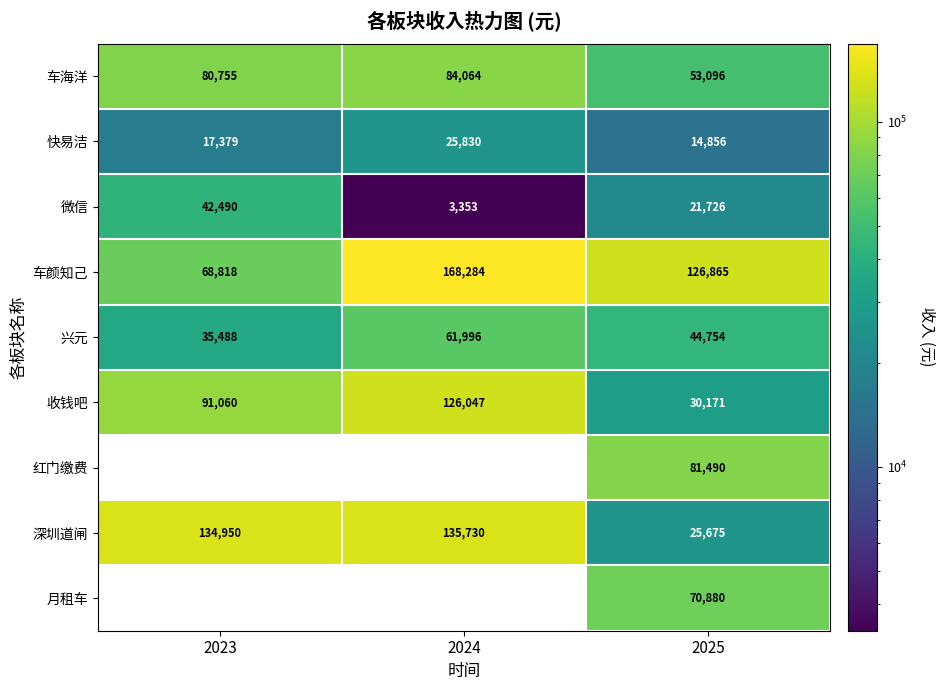

Between 2023 and 2025, which is larger?

2023